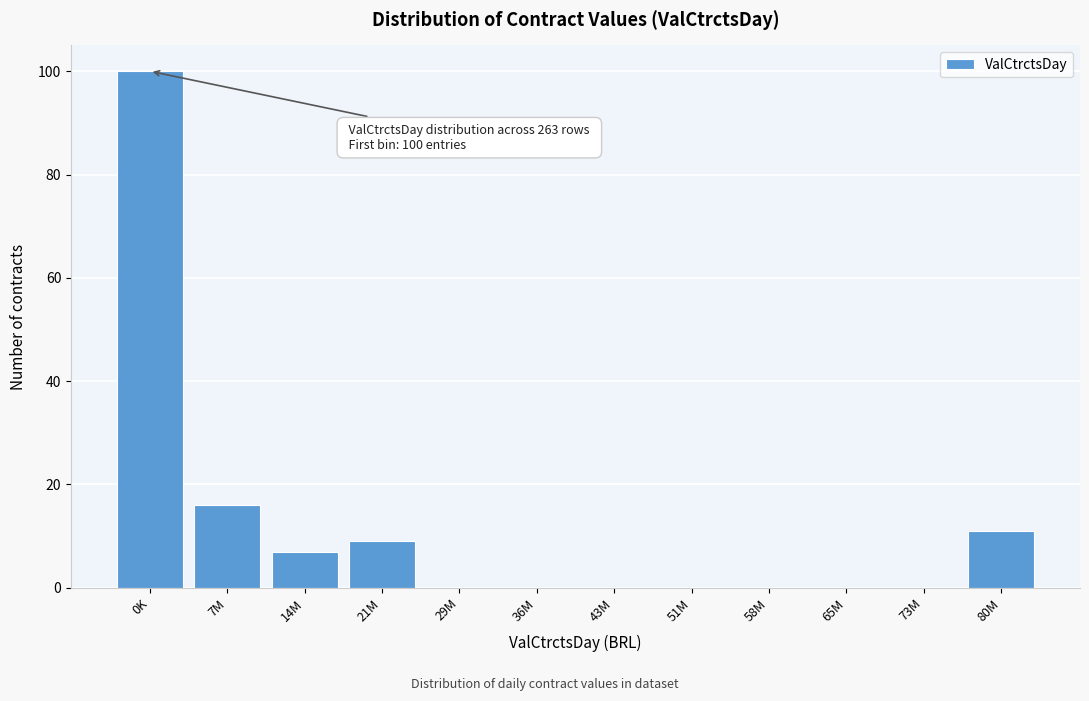

Reading left to right, what are all the values shown in this chart?

0K=100	7M=16	14M=7	21M=9	29M=0	36M=0	43M=0	51M=0	58M=0	65M=0	73M=0	80M=11